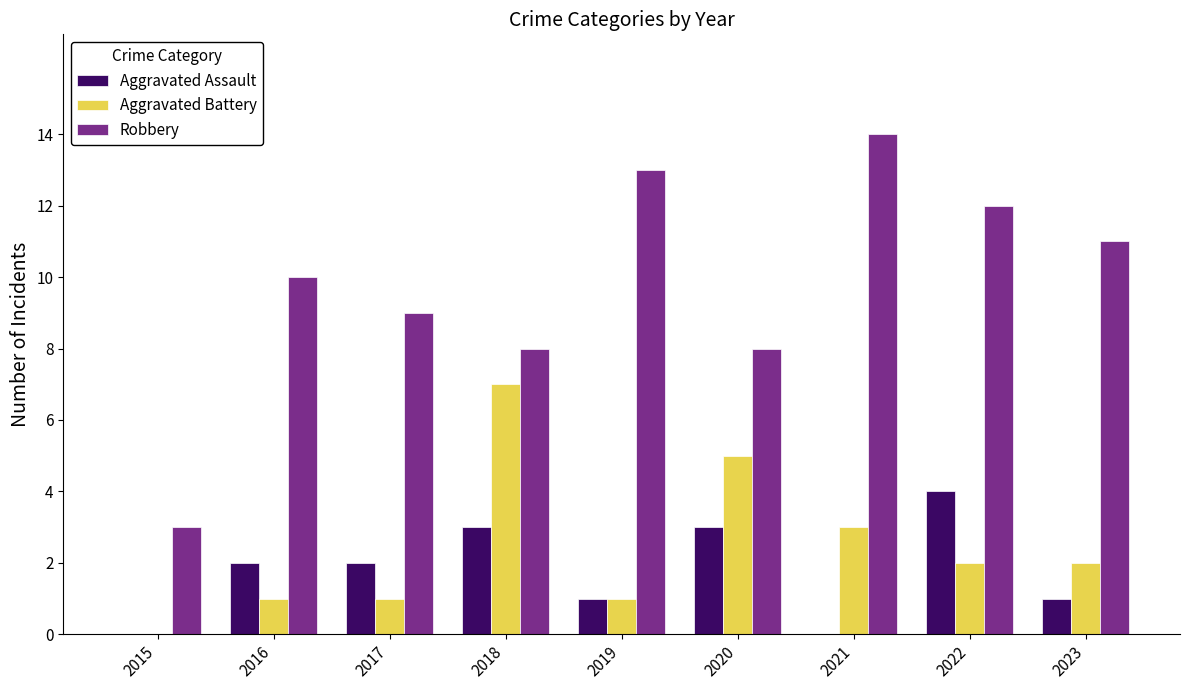

Which series changed the most between 2019 and 2022?

Aggravated Assault